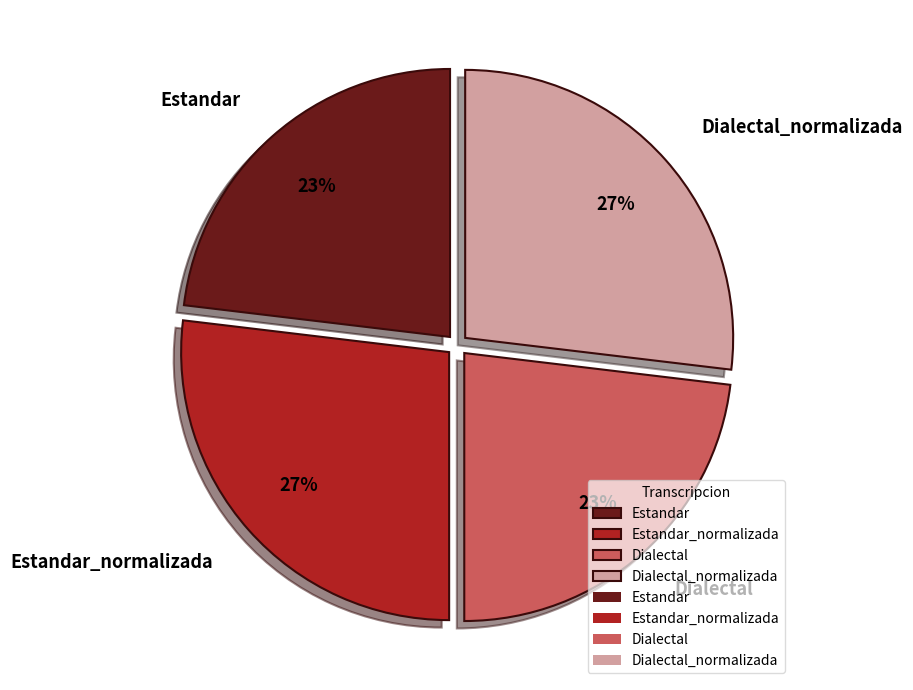

Approximately how many times larger is the value at Dialectal_normalizada compared to Estandar_normalizada?

1.0